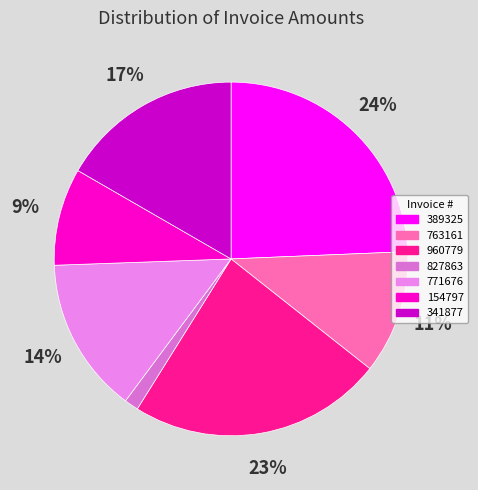

Do 154797 and 827863 together represent more than half of the pie?

No